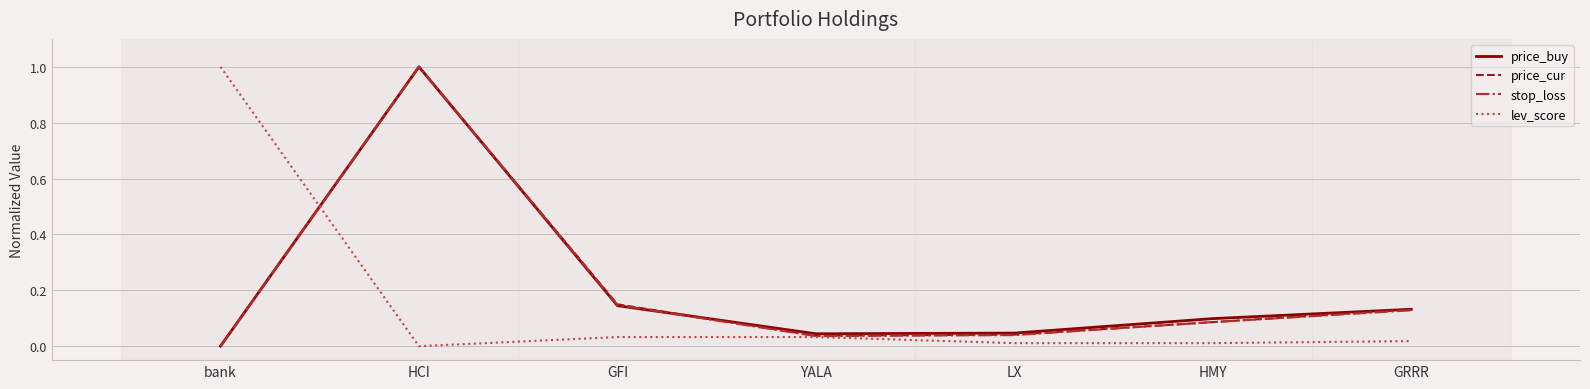

What is the maximum value for lev_score?

1.0